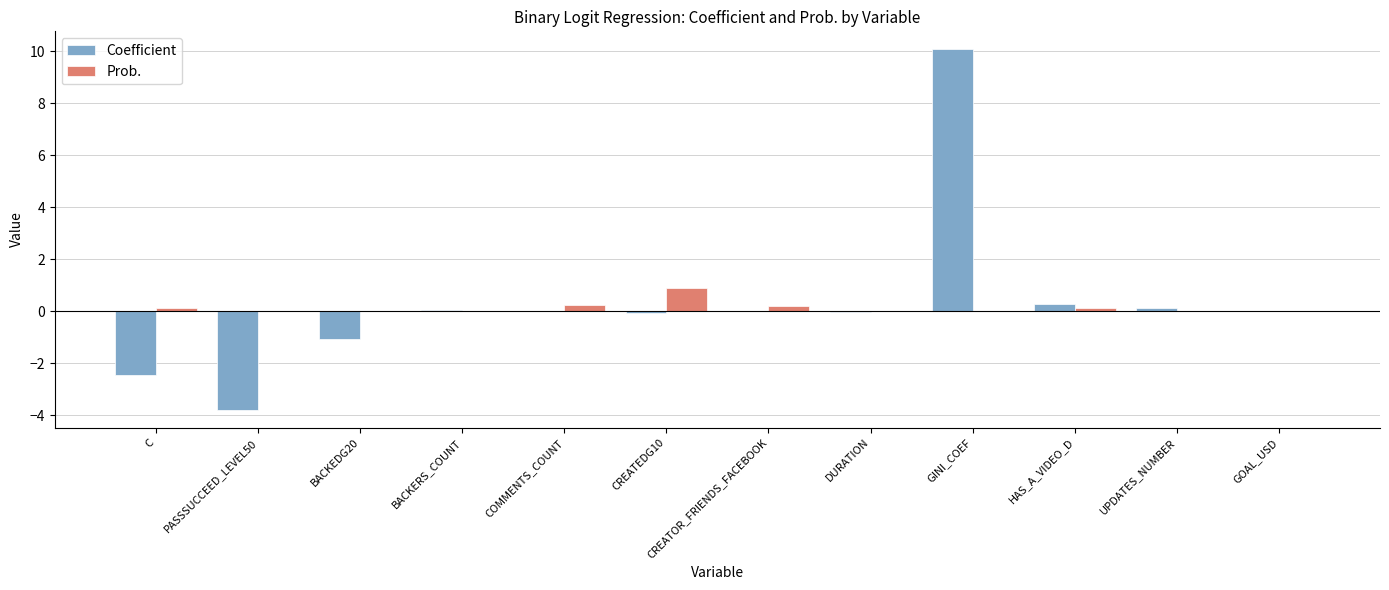

What is the sum of the Coefficient values at BACKEDG20 and DURATION?

-1.1